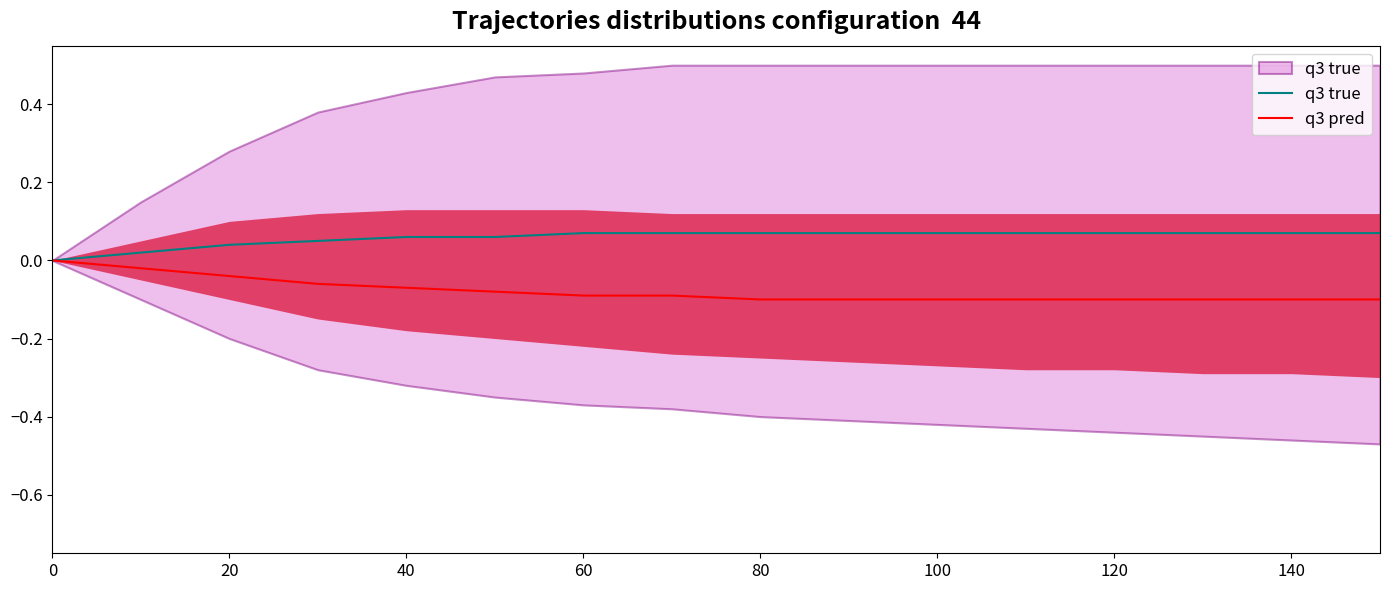

Is it true that q3 true equals 0.1 at 80?

True